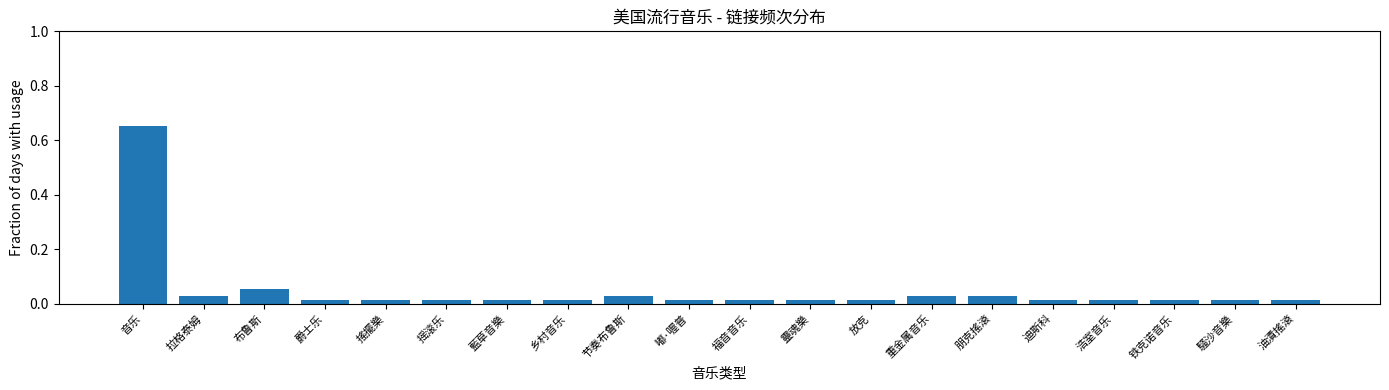

What is the sum of all values?

1.0